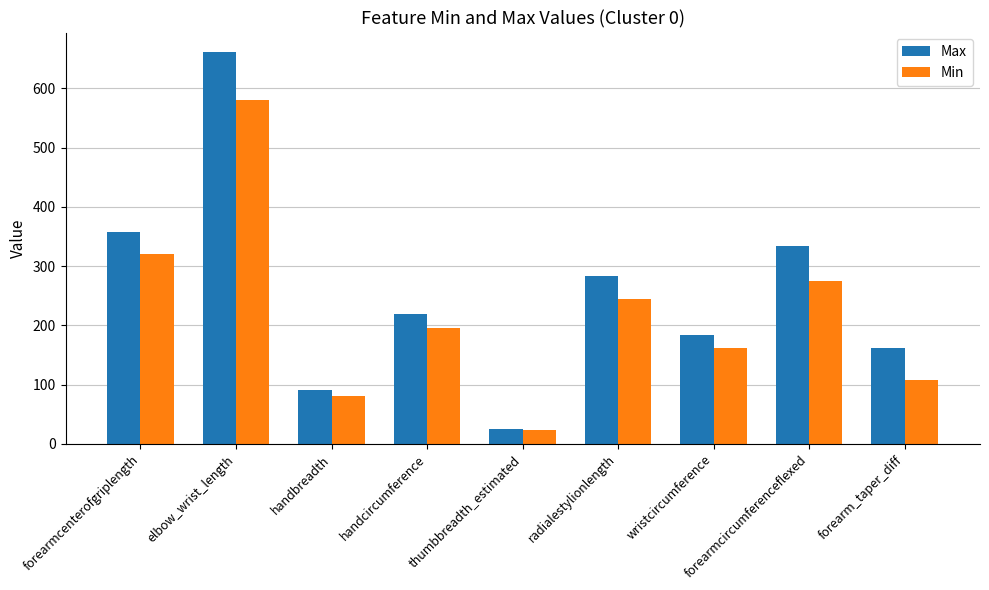

Between handcircumference and wristcircumference, which series saw the biggest shift?

Max